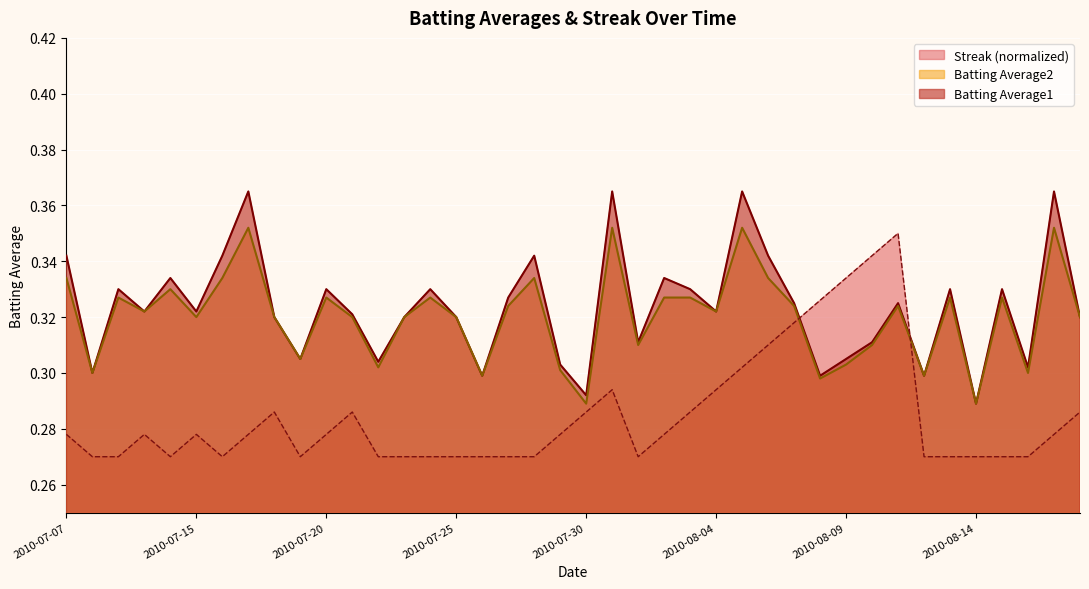

Where do Streak and Batting Average2 first cross each other?

2010-08-07 and 2010-08-08